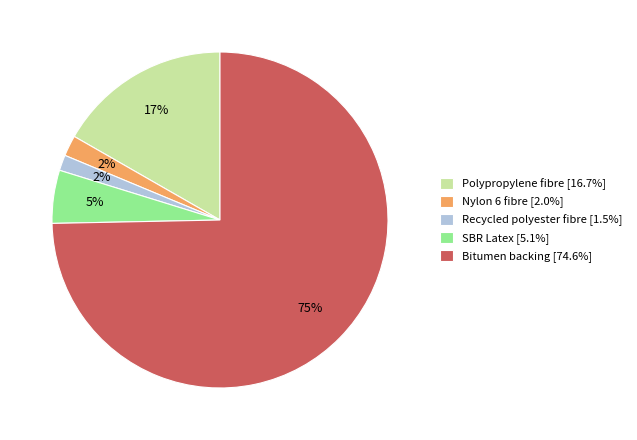

Which category has the biggest portion of the pie?

Bitumen backing